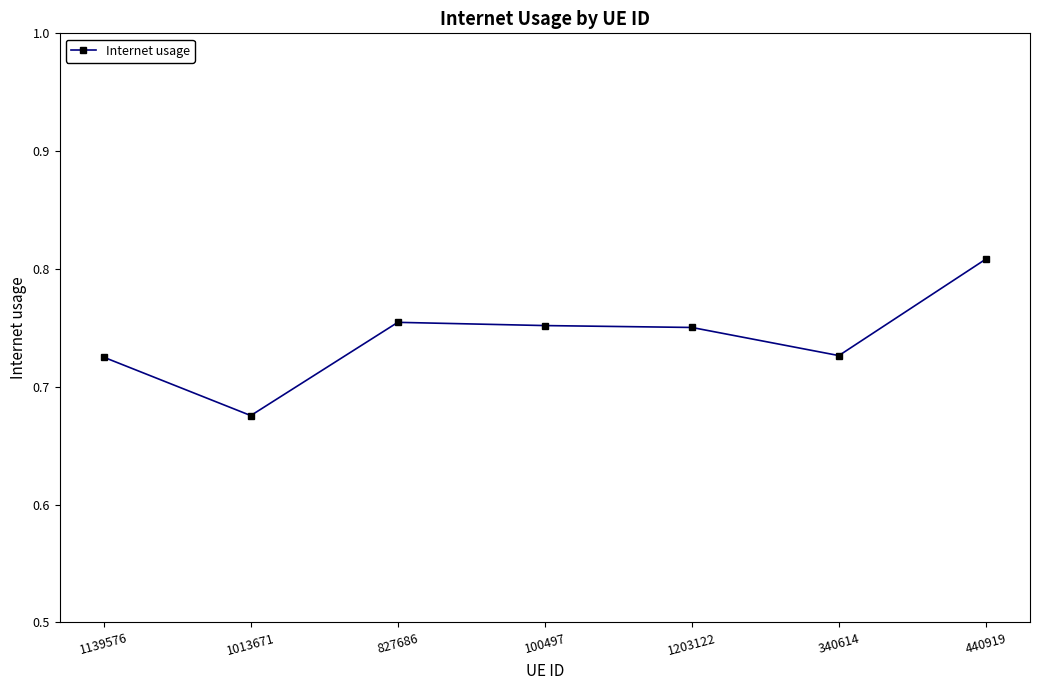

Count the values in the range 0 to 1.

7